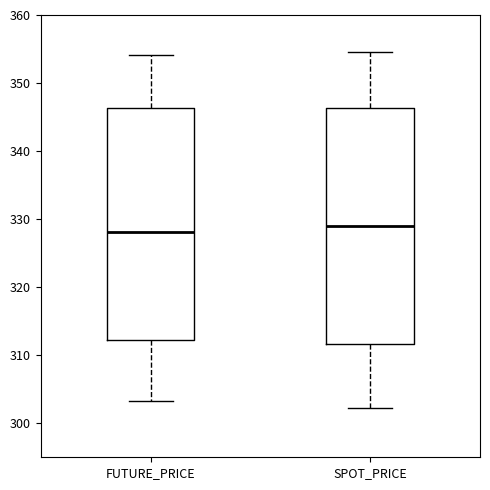

Where does the median line of the box for FUTURE_PRICE sit on the y-axis? The values are not printed on the chart, so give them approximately, as read against the axis.

328